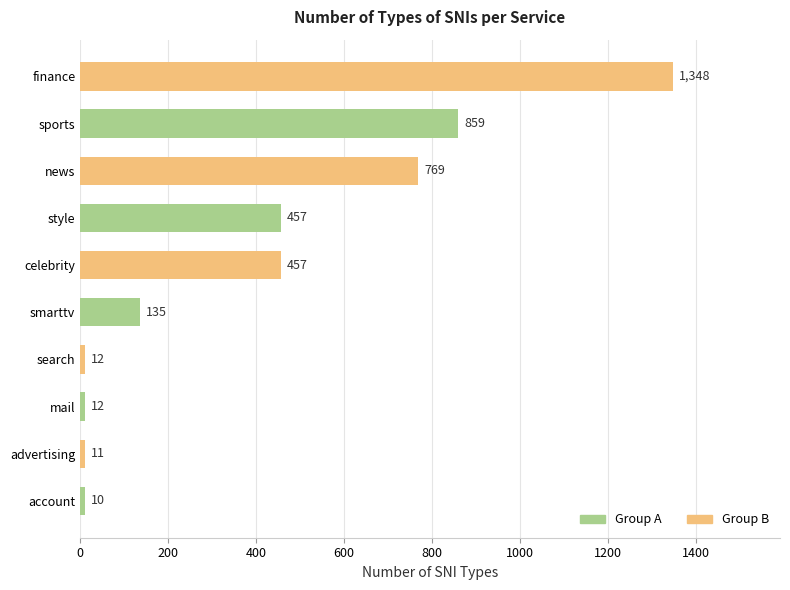

What is the smallest value displayed?

10